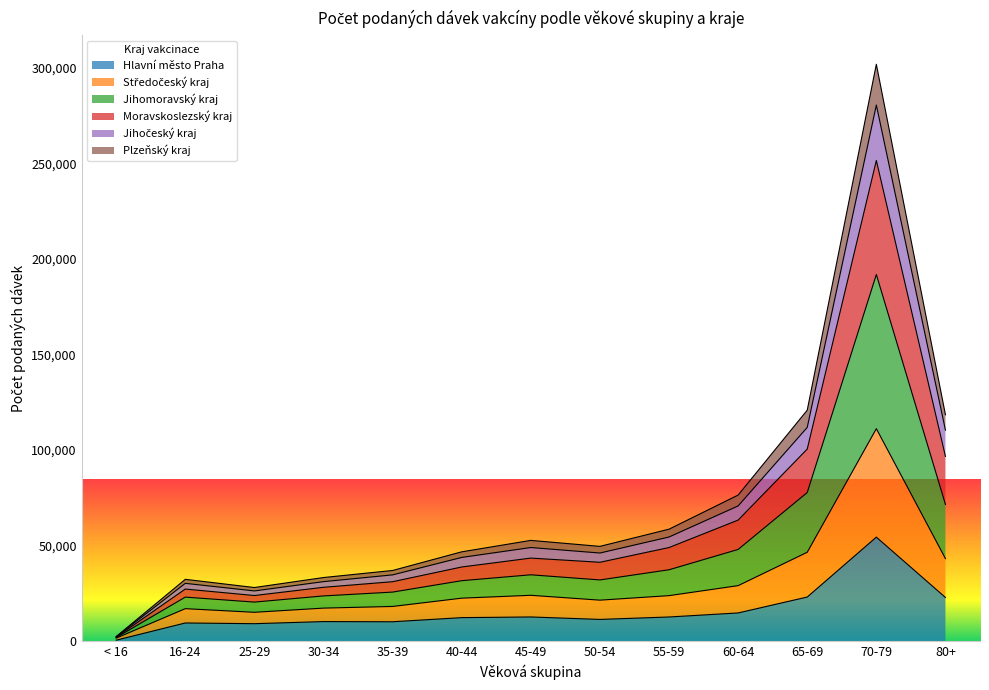

Which category has the highest value in the Hlavní město Praha series?

70-79